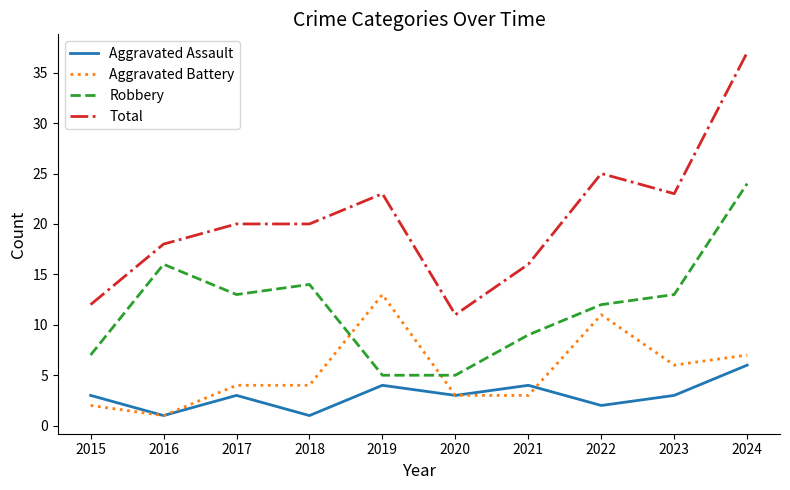

How many interior local peaks does the Aggravated Assault series have?

3